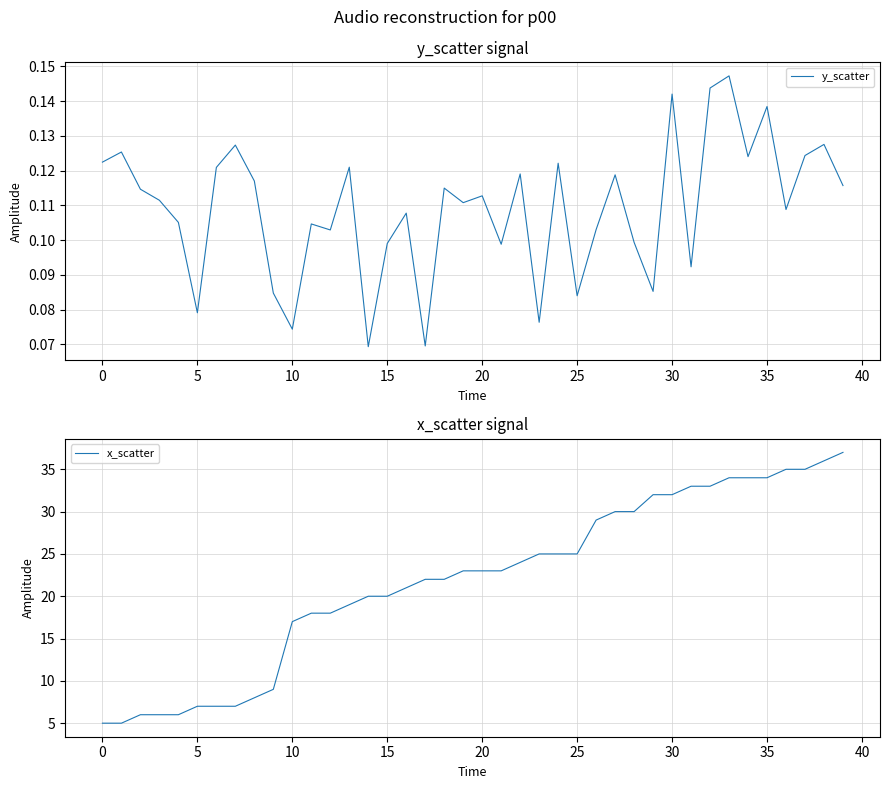

What is the value of the y_scatter point at the 7th from the left?

0.1